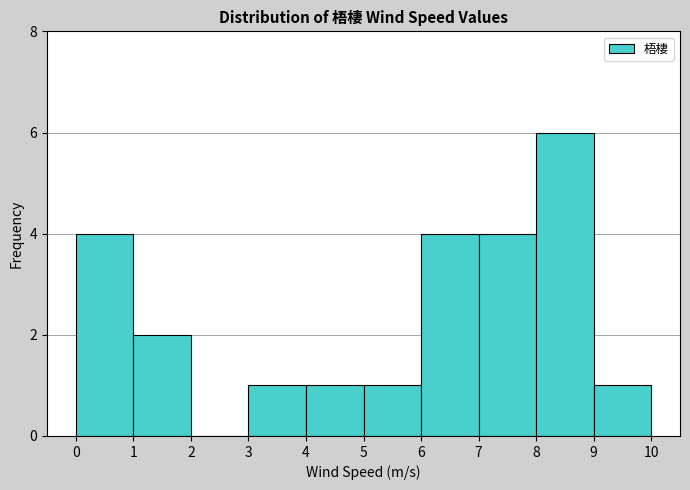

Over which range of the x-axis is the bar tallest?

8 to 9